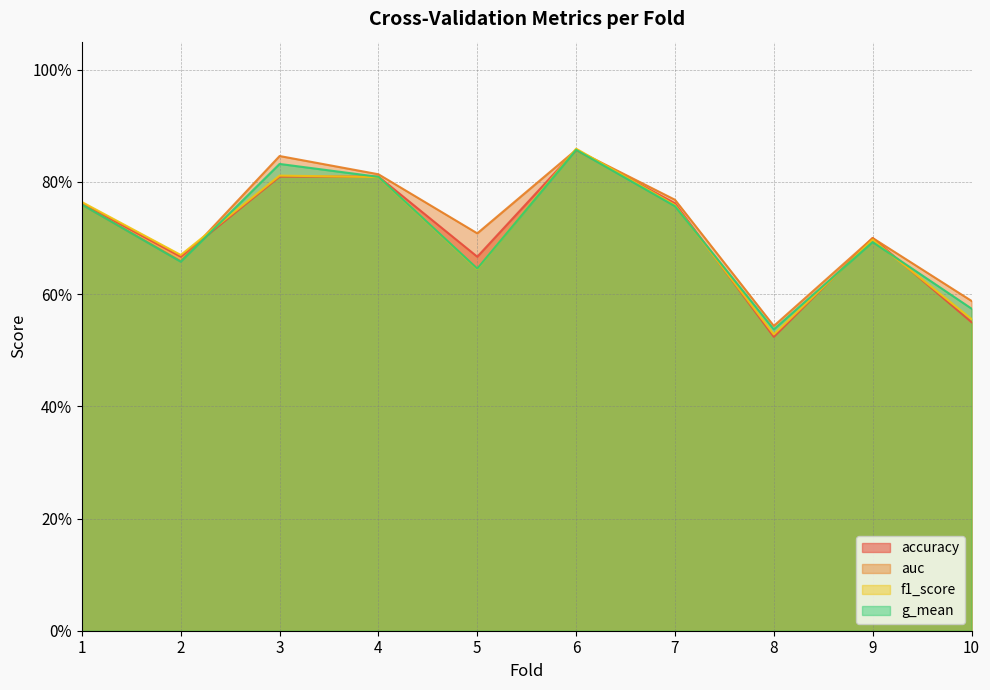

What is the total value across all series at 1?

3.0